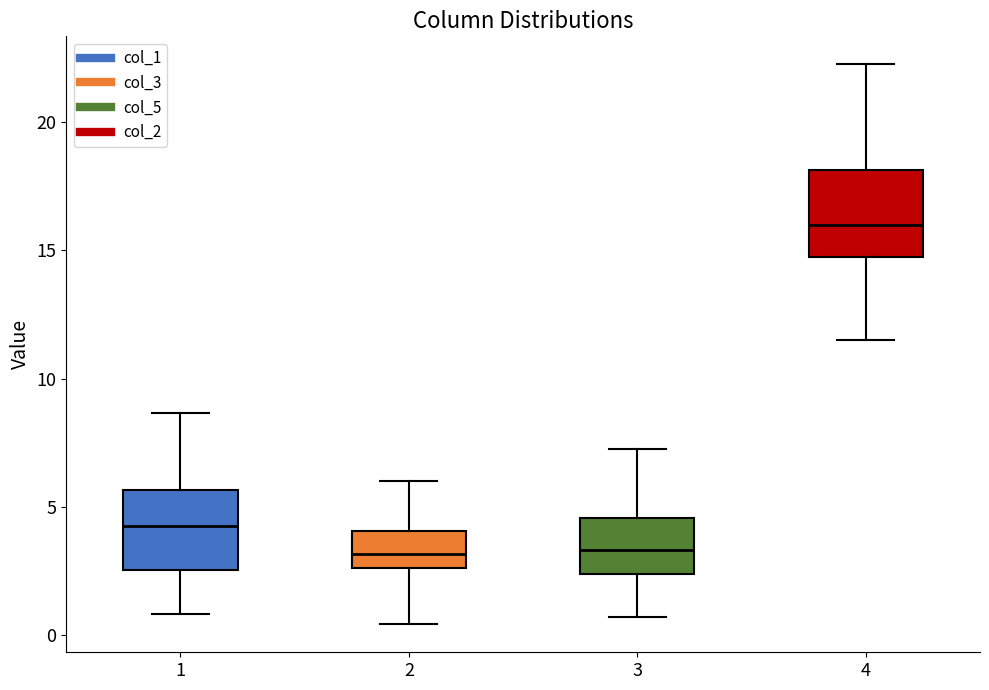

Which box's median line is the highest?

4